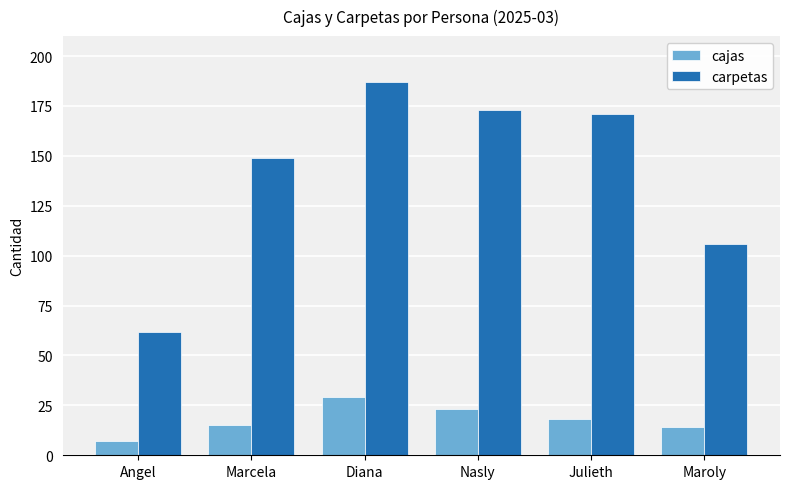

Are the bars horizontal?

No